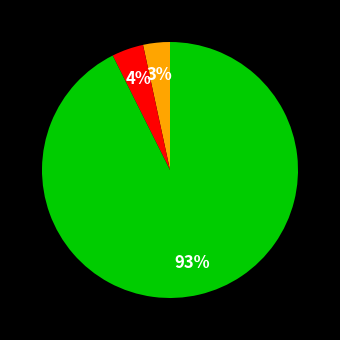

Is there any slice that represents more than half of the pie?

Yes